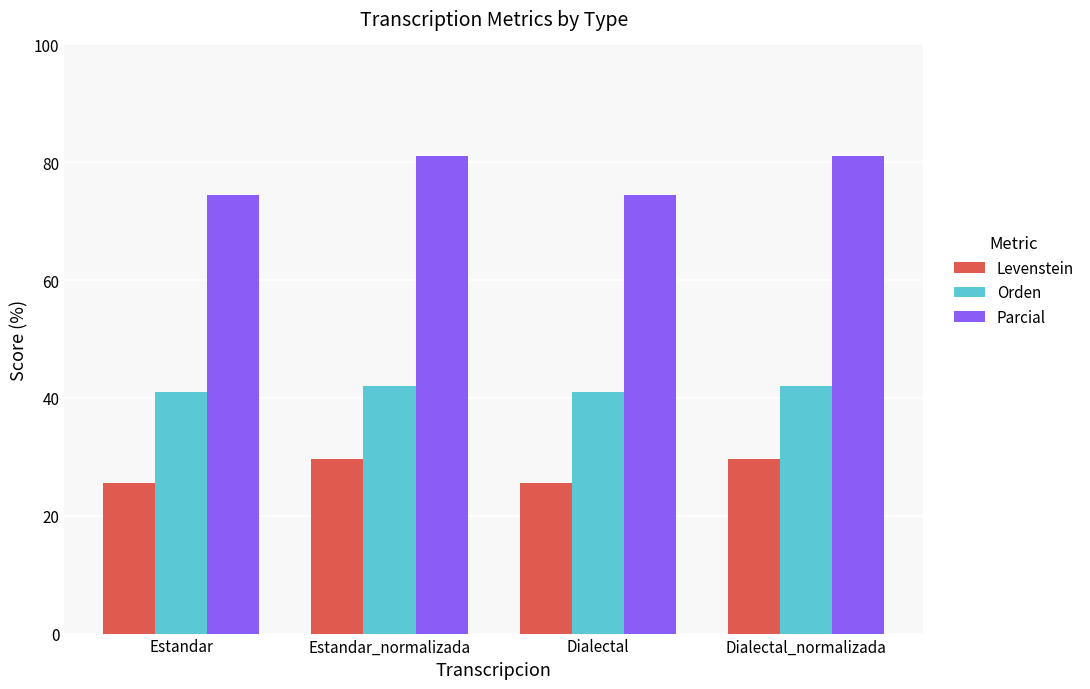

What are all the series names shown in the legend?

Levenstein, Orden, Parcial